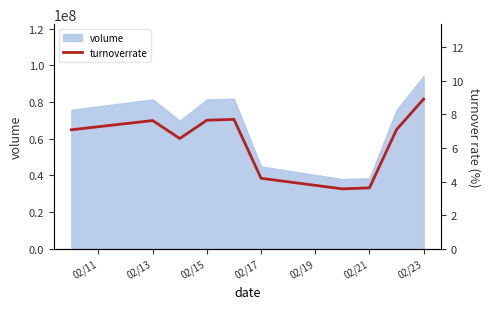

What is the highest value of the volume series?

94217789